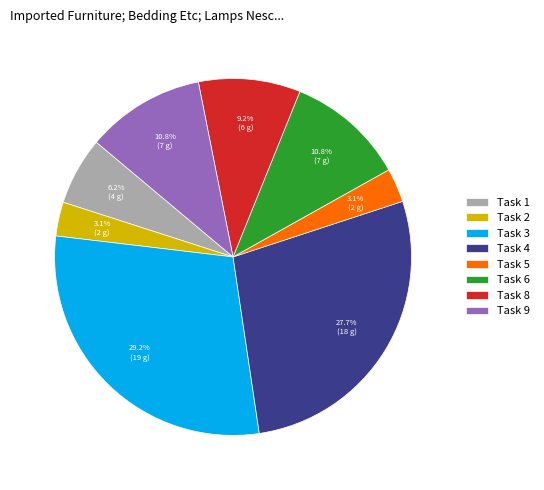

To the nearest percent, what is the difference between the largest and smallest slice percentages?

26%